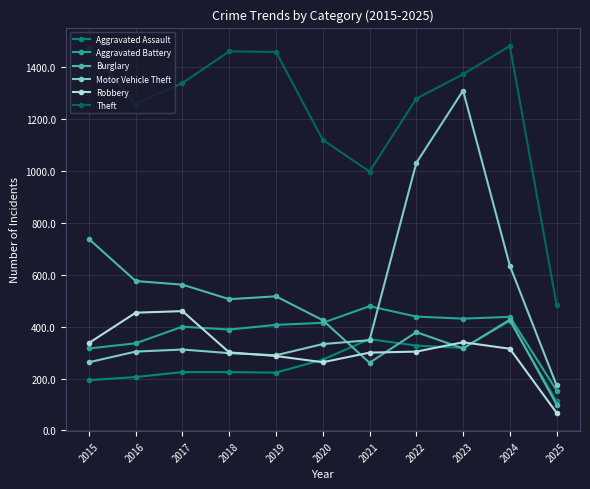

What is the sum of the Motor Vehicle Theft values at 2019 and 2015?

553